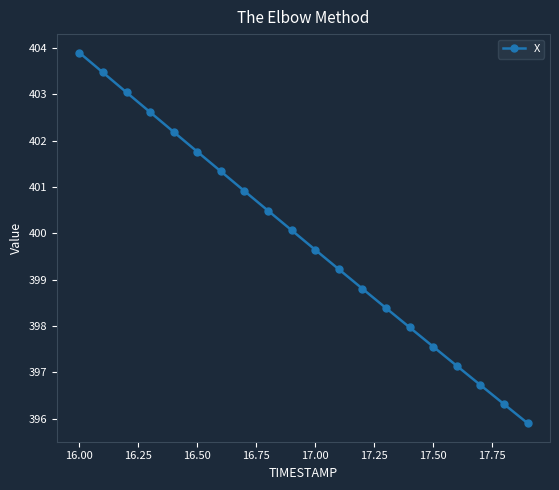

What is the greatest value displayed?

403.9